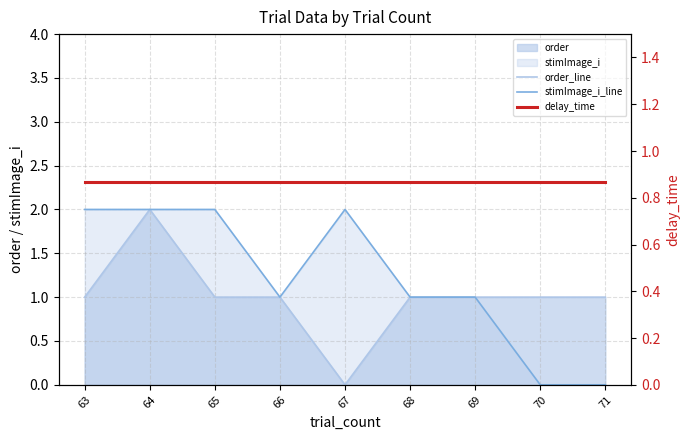

Which series ends up on top after the final intersection of delay_time and stimImage_i_line?

delay_time